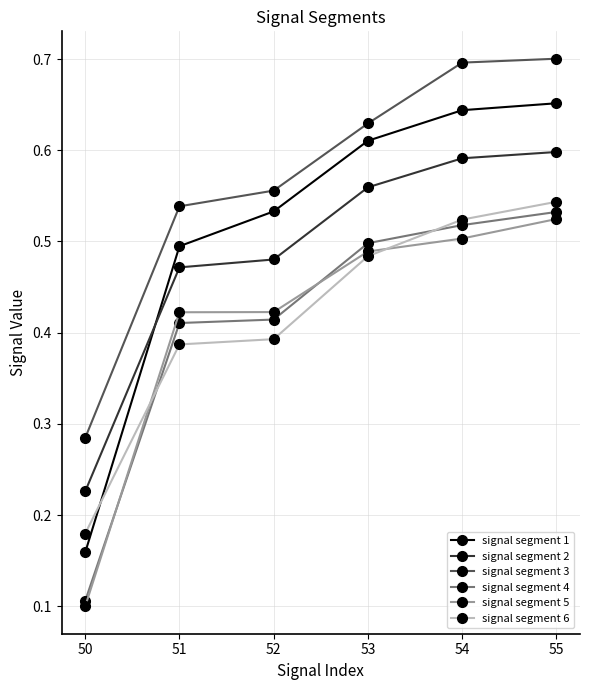

True or false: signal segment 3 has a value of 0.5 at 50.

False